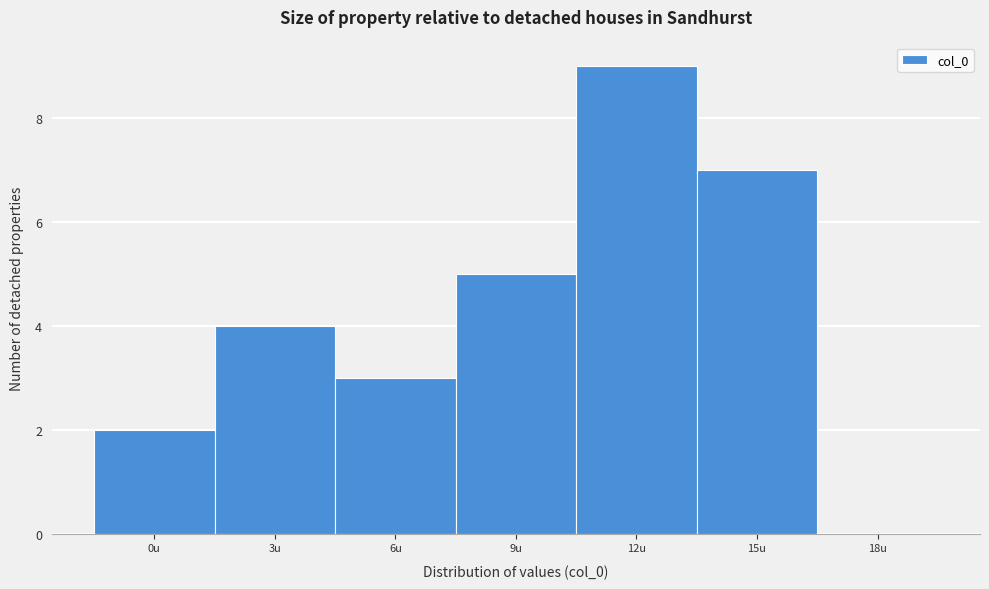

Reading left to right, extract all data points from this chart.

0u=2	3u=4	6u=3	9u=5	12u=9	15u=7	18u=0